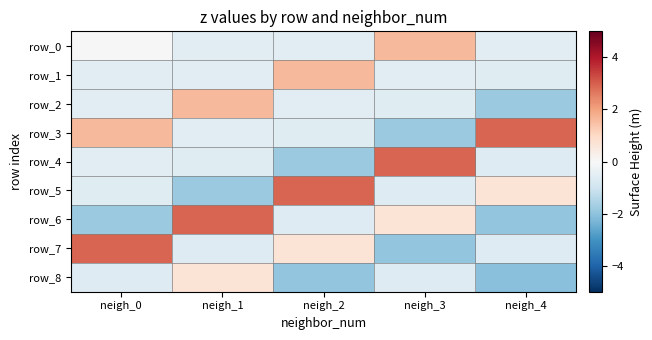

Which series changed the most between neigh_3 and neigh_4?

row_3